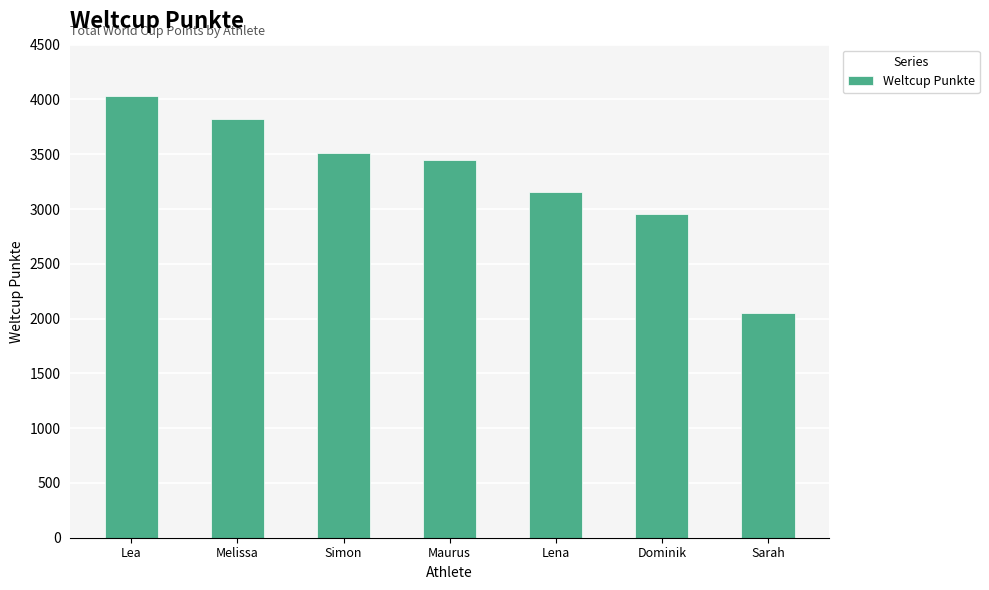

How many values are between 2955 and 3818?

5